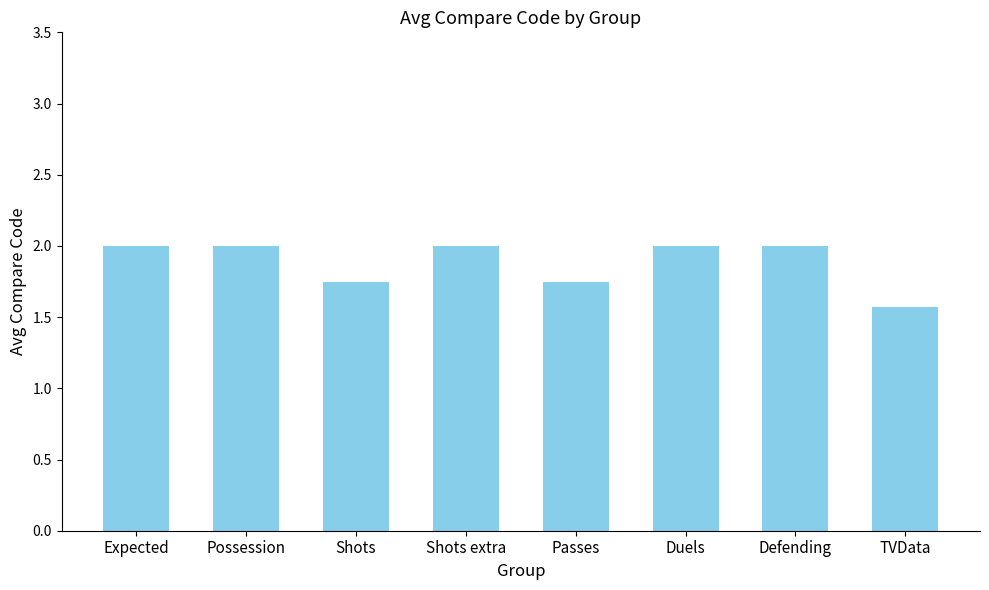

What is the difference between the values at TVData and Shots extra?

0.4